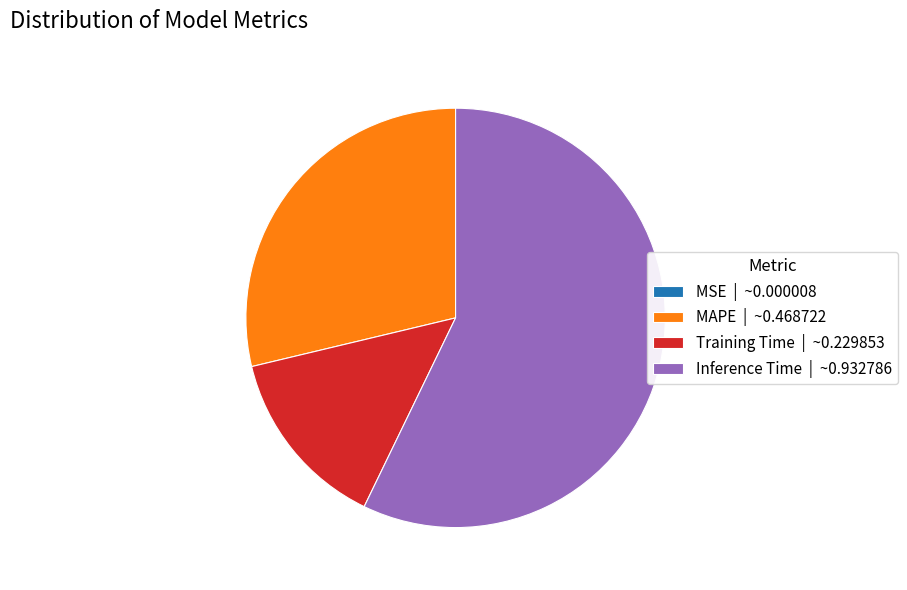

Approximately how many times larger is the value at MAPE | ~0.468722 compared to Inference Time | ~0.932786?

0.5